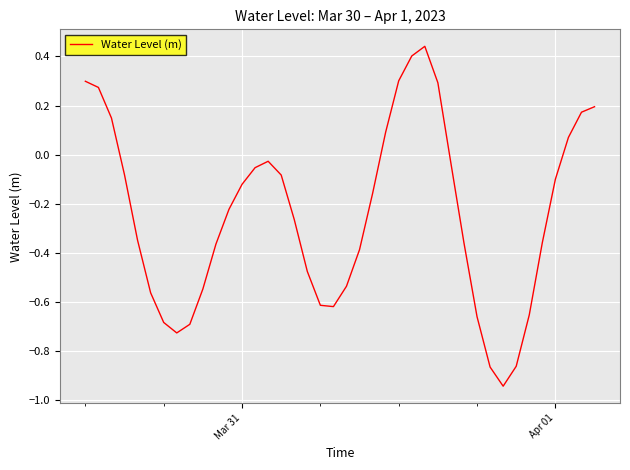

How many values are above zero?

11